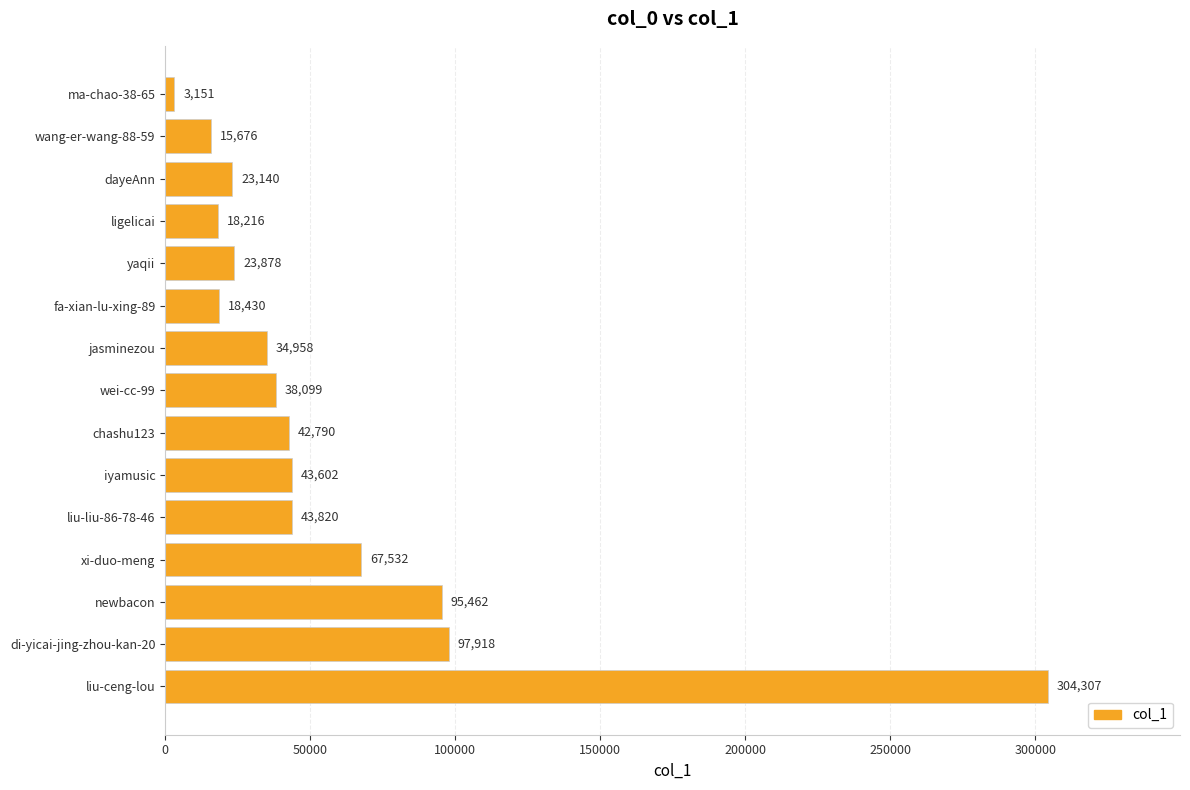

Reading bottom to top, transcribe all the data shown in this chart.

liu-ceng-lou=304307	di-yicai-jing-zhou-kan-20=97918	newbacon=95462	xi-duo-meng=67532	liu-liu-86-78-46=43820	iyamusic=43602	chashu123=42790	wei-cc-99=38099	jasminezou=34958	fa-xian-lu-xing-89=18430	yaqii=23878	ligelicai=18216	dayeAnn=23140	wang-er-wang-88-59=15676	ma-chao-38-65=3151